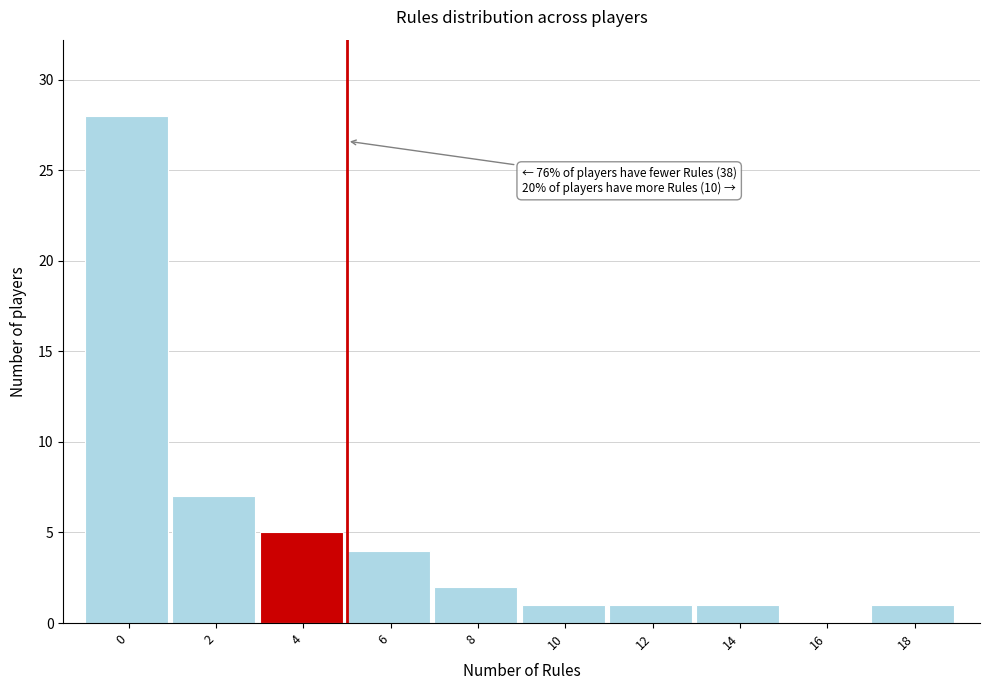

Reading left to right, list all the values displayed in this chart.

0=28	2=7	4=5	6=4	8=2	10=1	12=1	14=1	16=0	18=1